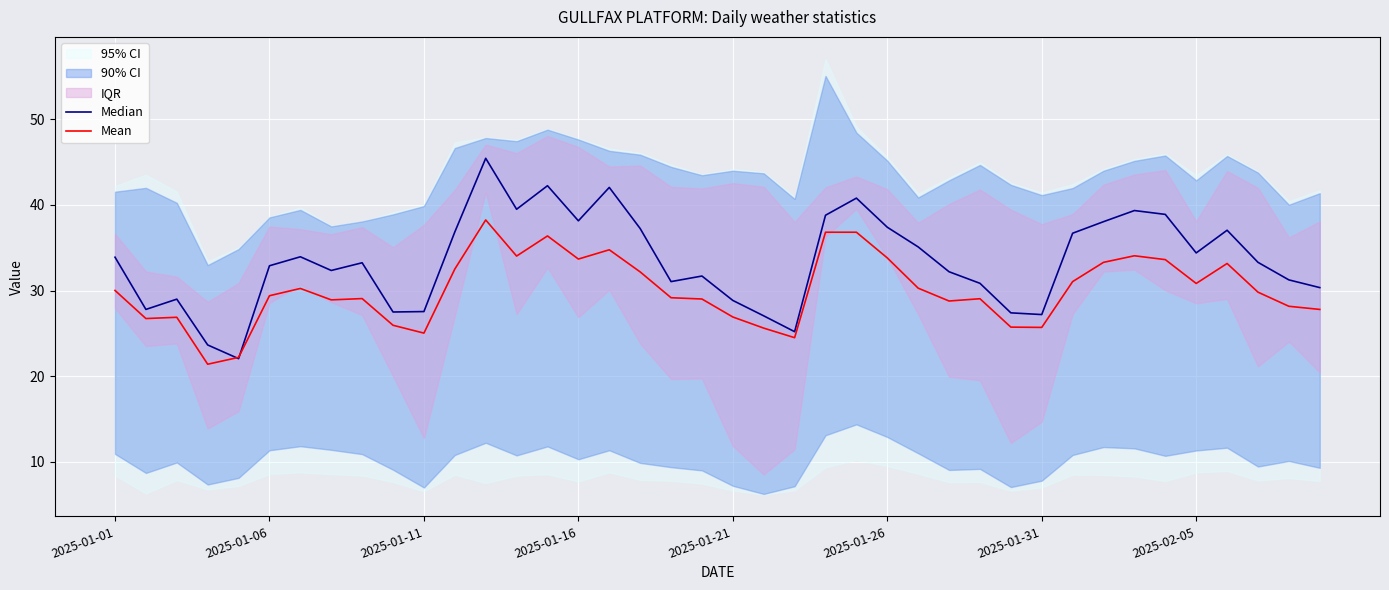

Which series has the widest spread of values?

Median